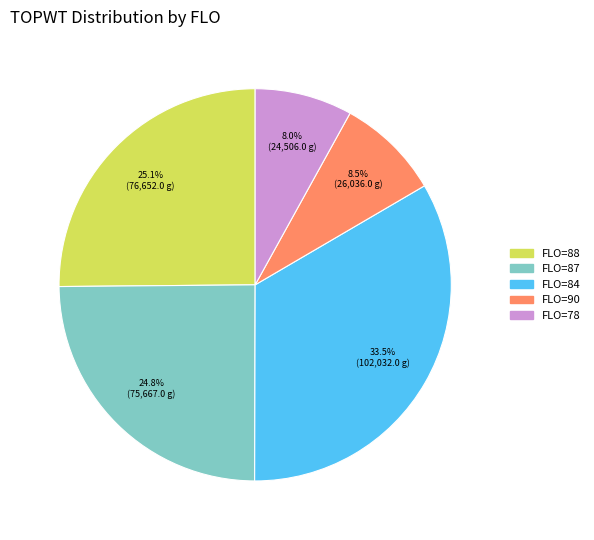

Is there any slice that represents more than half of the pie?

No